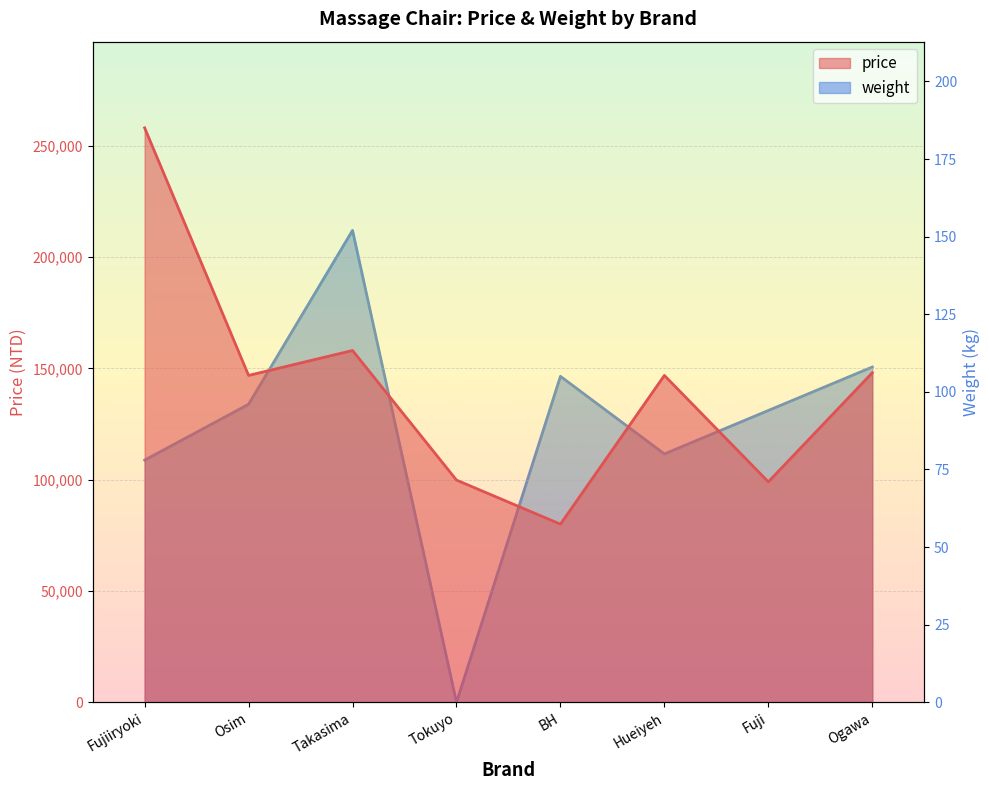

How many data points in weight are less than 96?

4